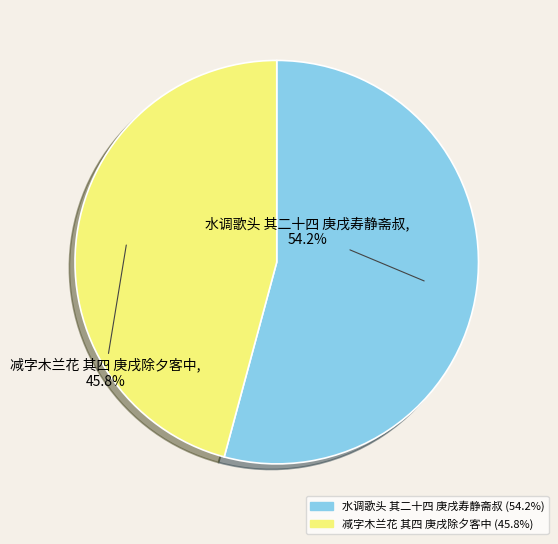

Combined, do 水调歌头 其二十四 庚戌寿静斋叔 and 减字木兰花 其四 庚戌除夕客中 account for over 50%?

Yes